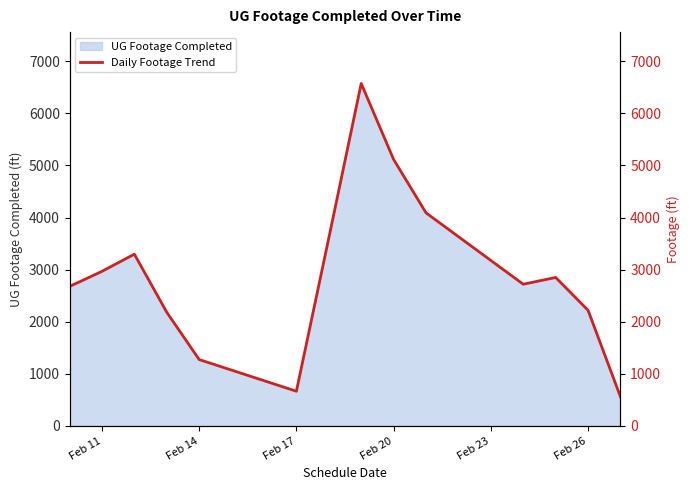

What is the minimum value shown in the chart?

560